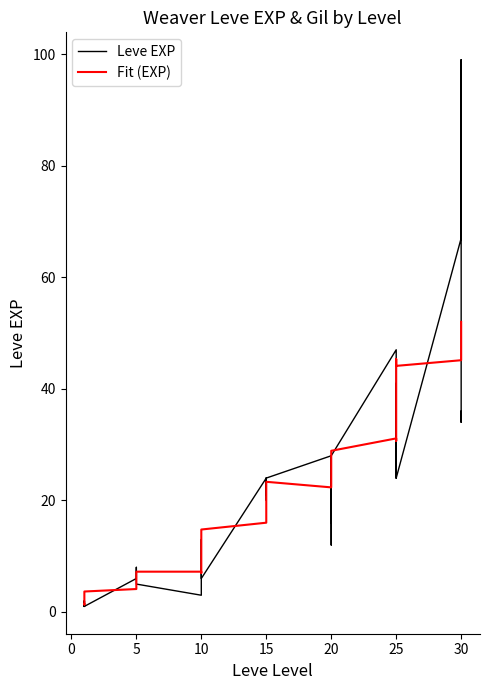

What are all the series names shown in the legend?

Leve EXP, Fit (EXP)